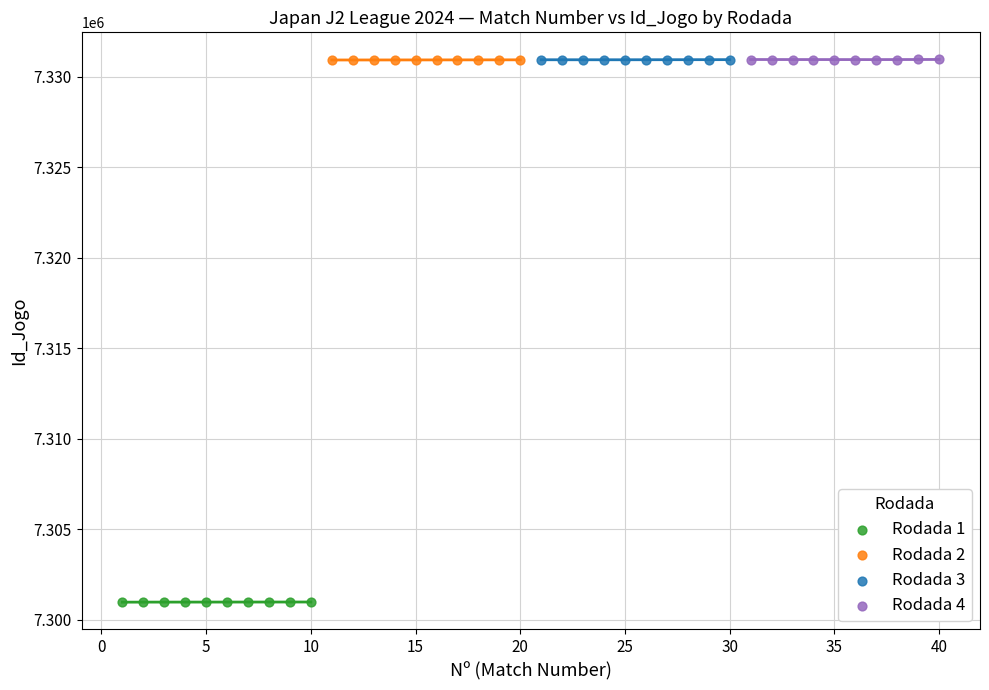

Which series contains the lowest Y value?

Rodada 1